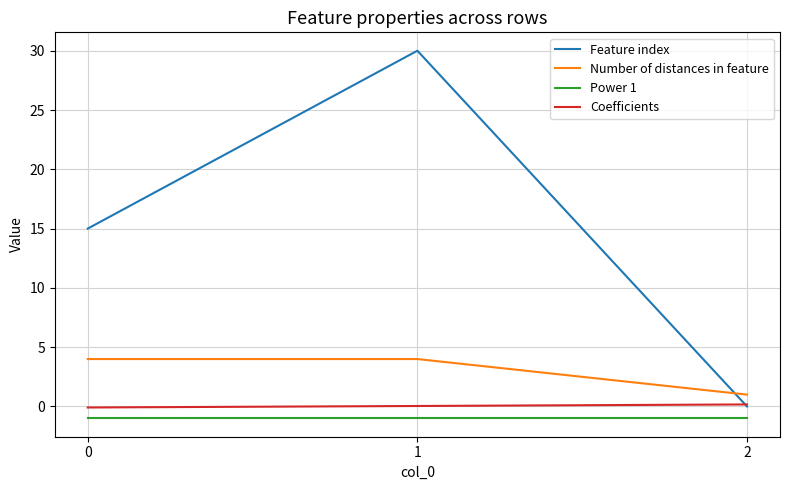

Which series has the widest spread of values?

Feature index